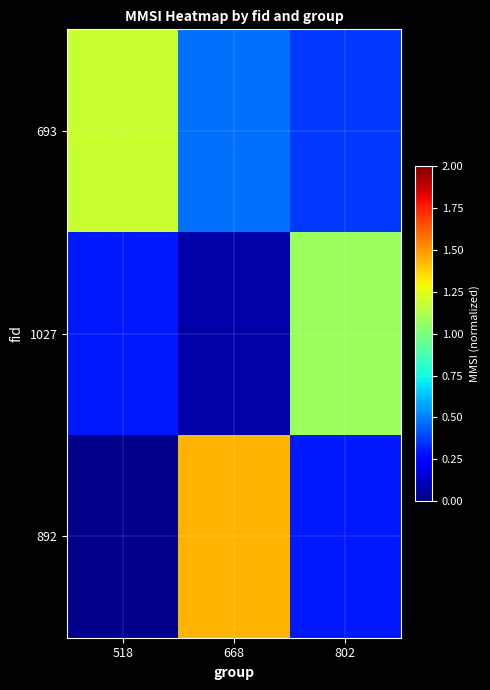

Reading left to right, extract all data points from this chart.

693: 518=1.2	668=0.5	802=0.4
1027: 518=0.3	668=0.1	802=1.1
892: 518=0.0	668=1.4	802=0.3